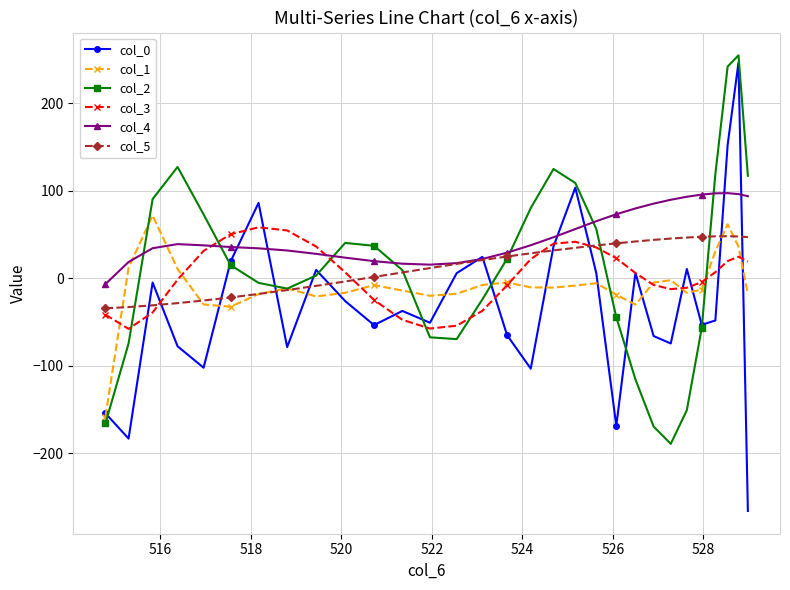

Which series has the largest total across all categories?

col_4